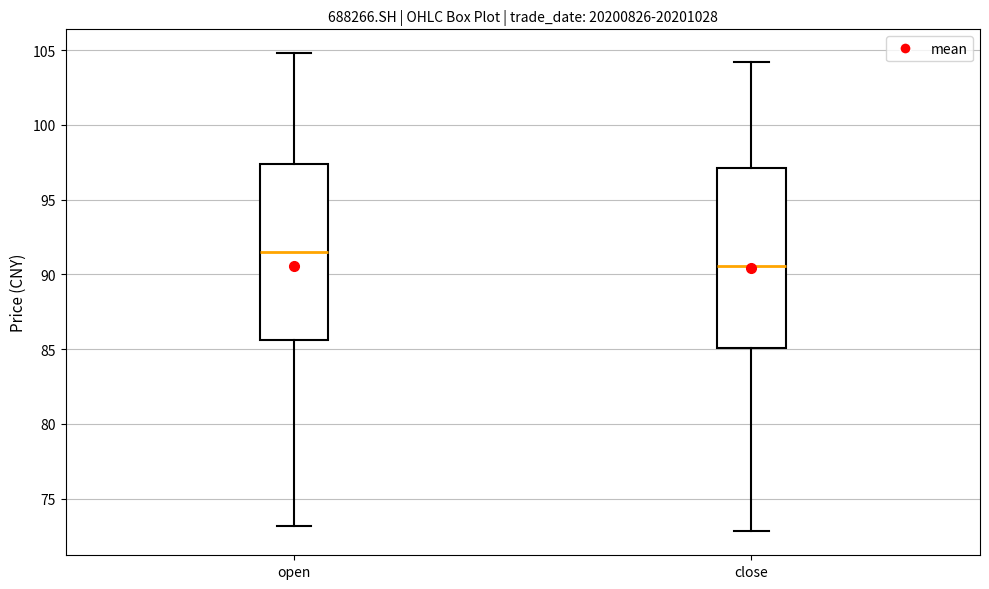

Which box's median line is the highest?

open